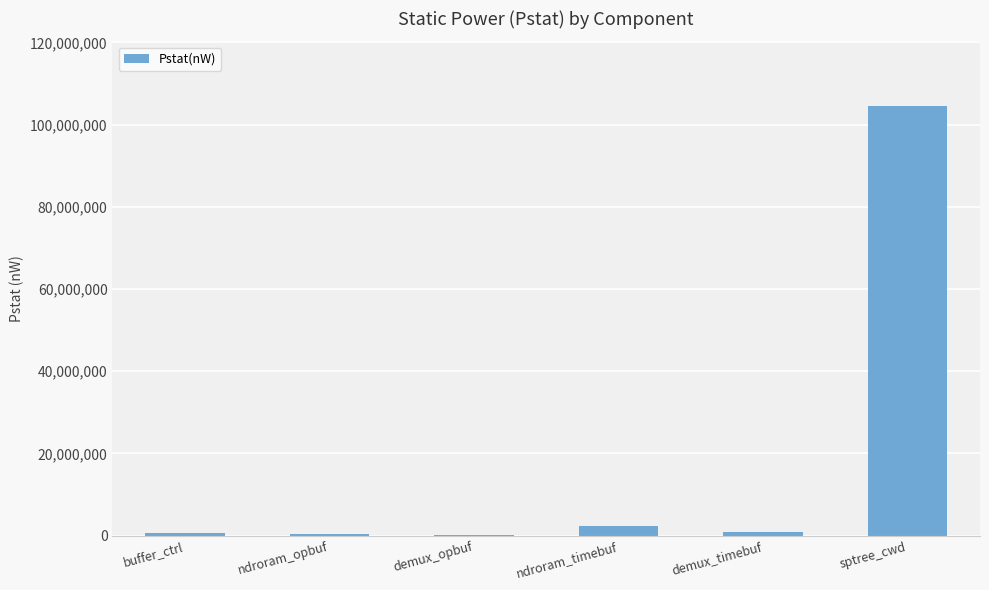

Where does the data first go above 903811?

ndroram_timebuf